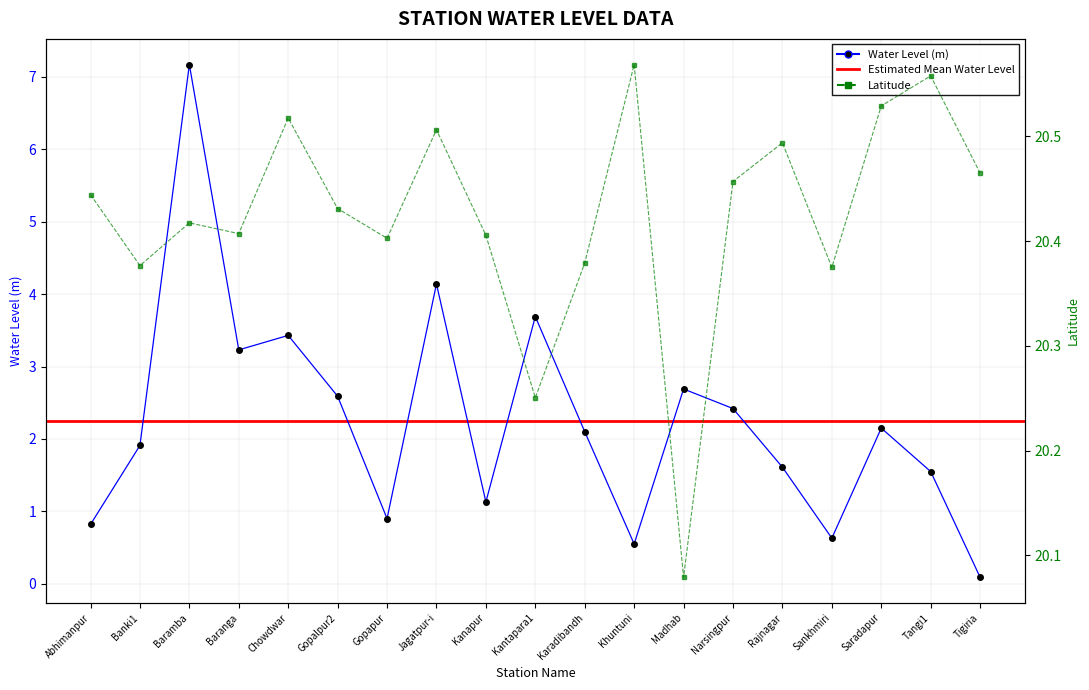

What is the label of the 1st point from the left?

Abhimanpur